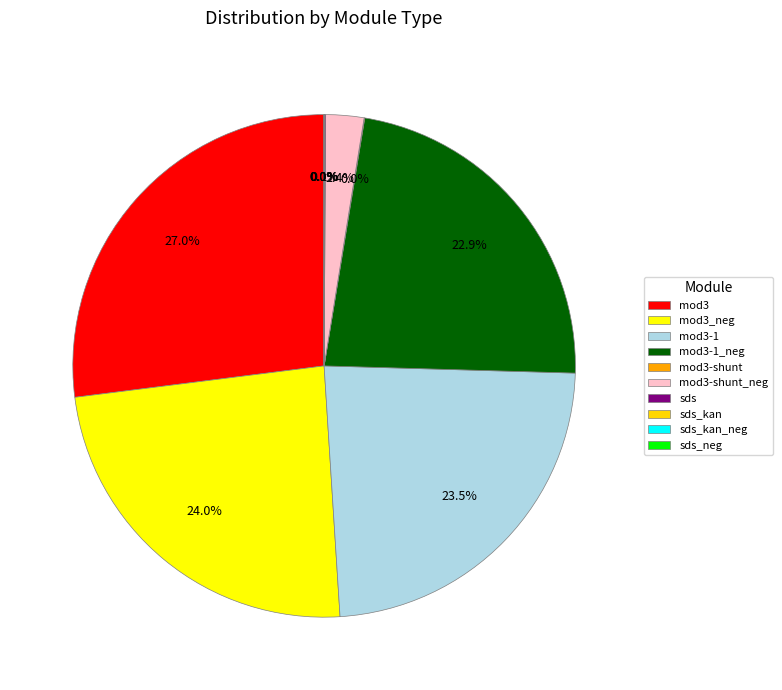

Which category has the smallest portion of the pie?

sds_kan